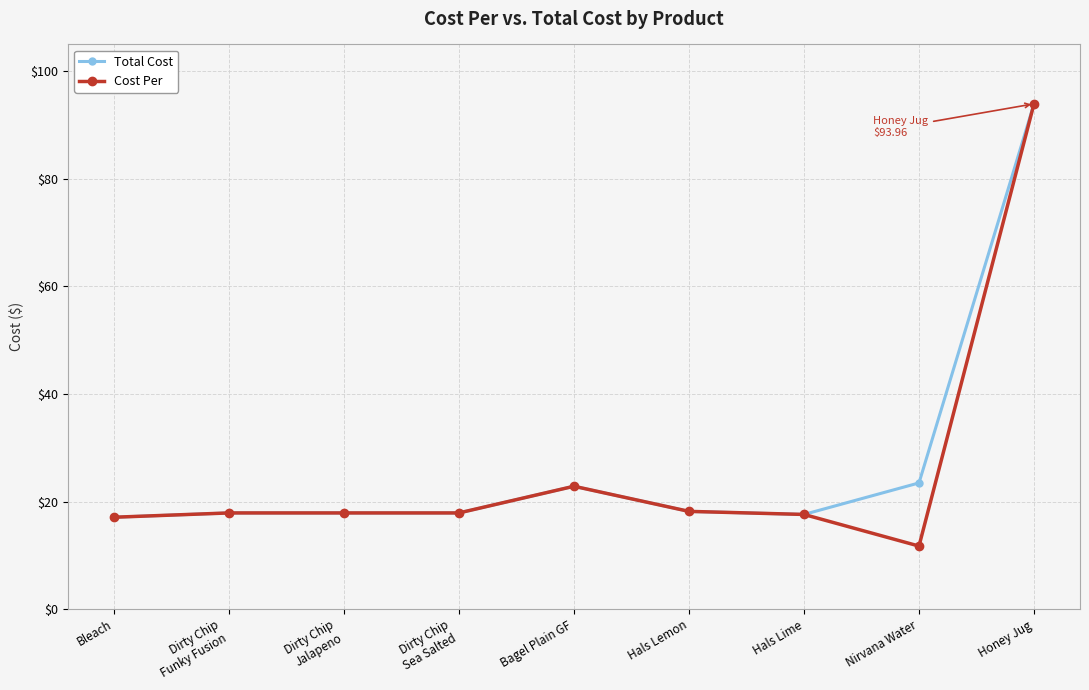

Which series has the largest range (max minus min)?

Cost Per